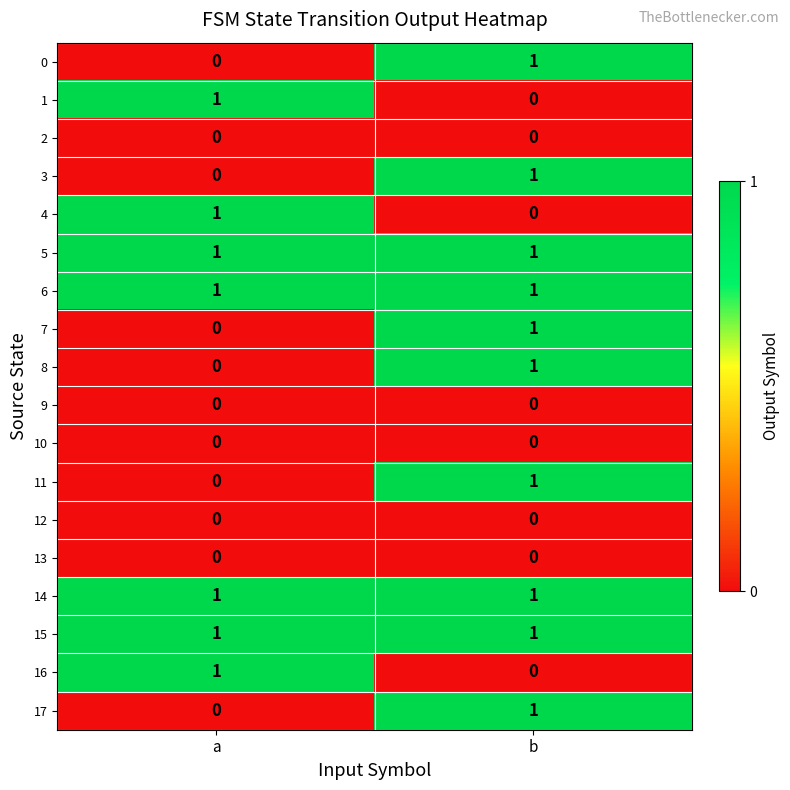

True or false: 14 has a value of 1 at b.

True